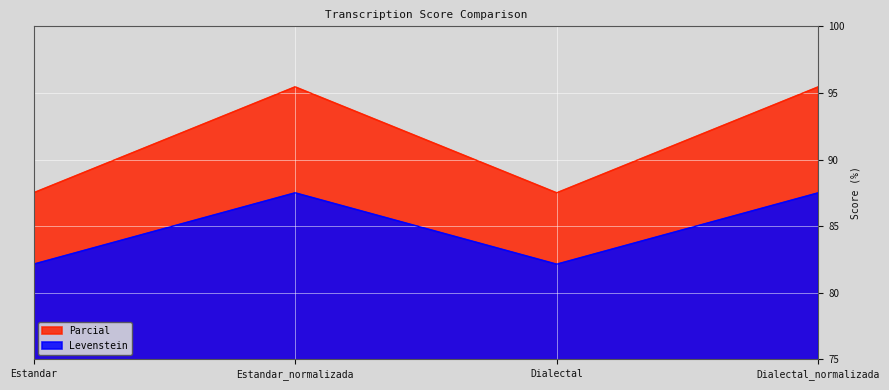

At which label does Parcial first exceed 95?

Estandar_normalizada